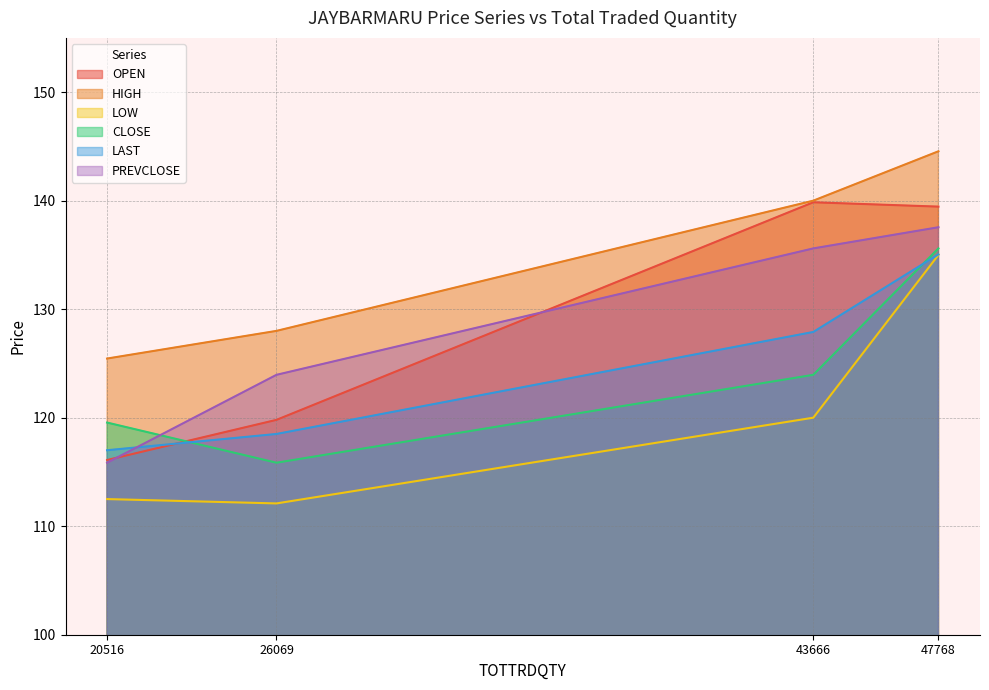

True or false: HIGH and LAST intersect in this chart.

False